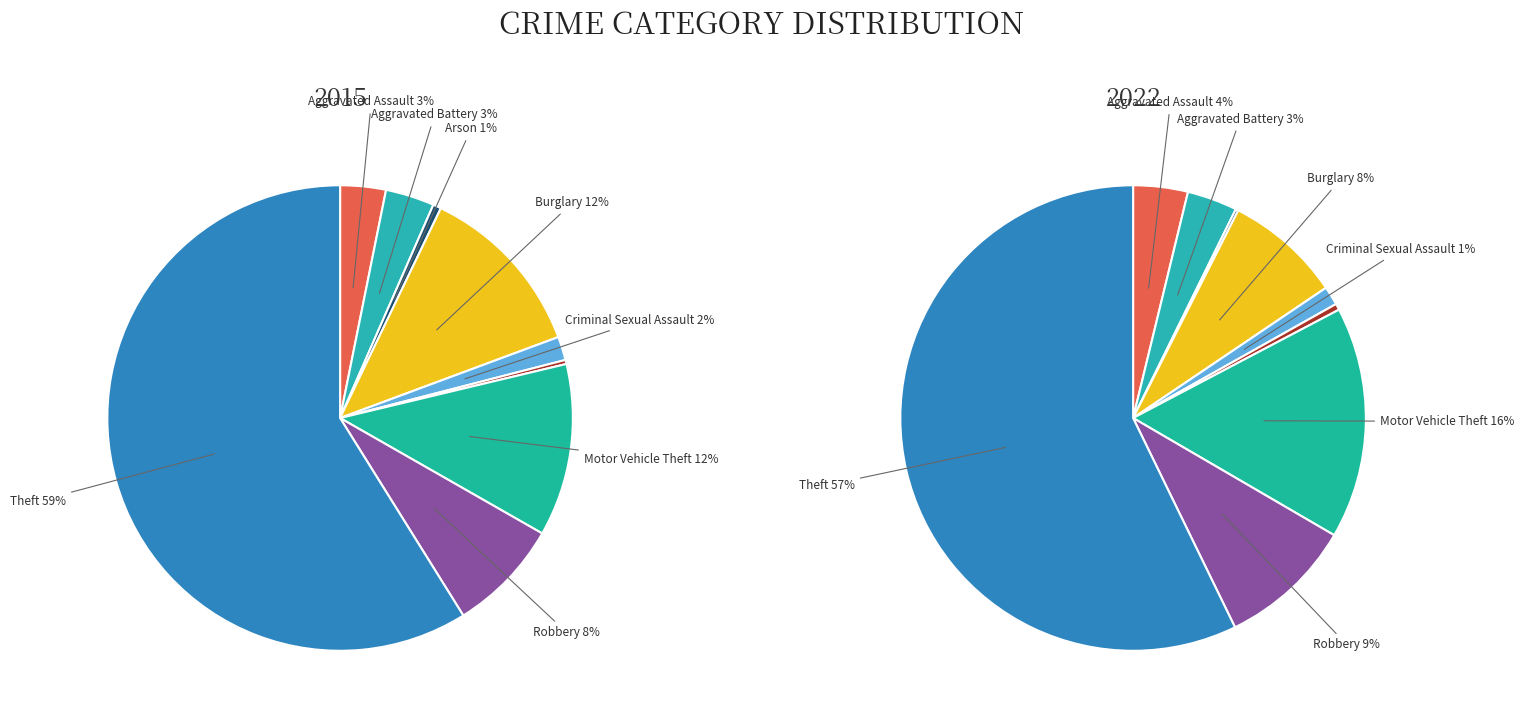

True or false: Homicide accounts for 8% of the total.

False